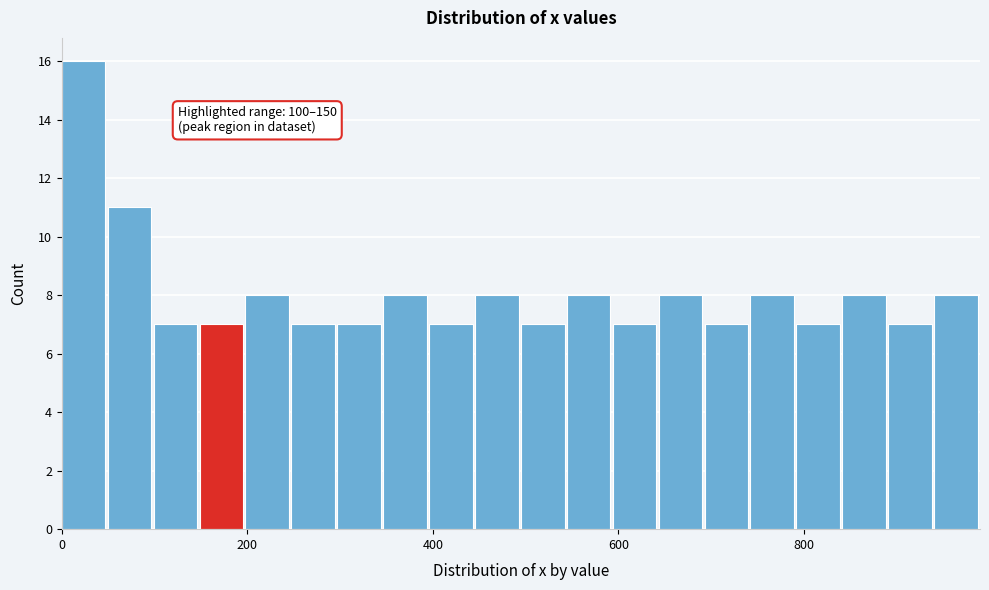

Read against the x-axis, roughly where is the centre of the tallest bar?

20